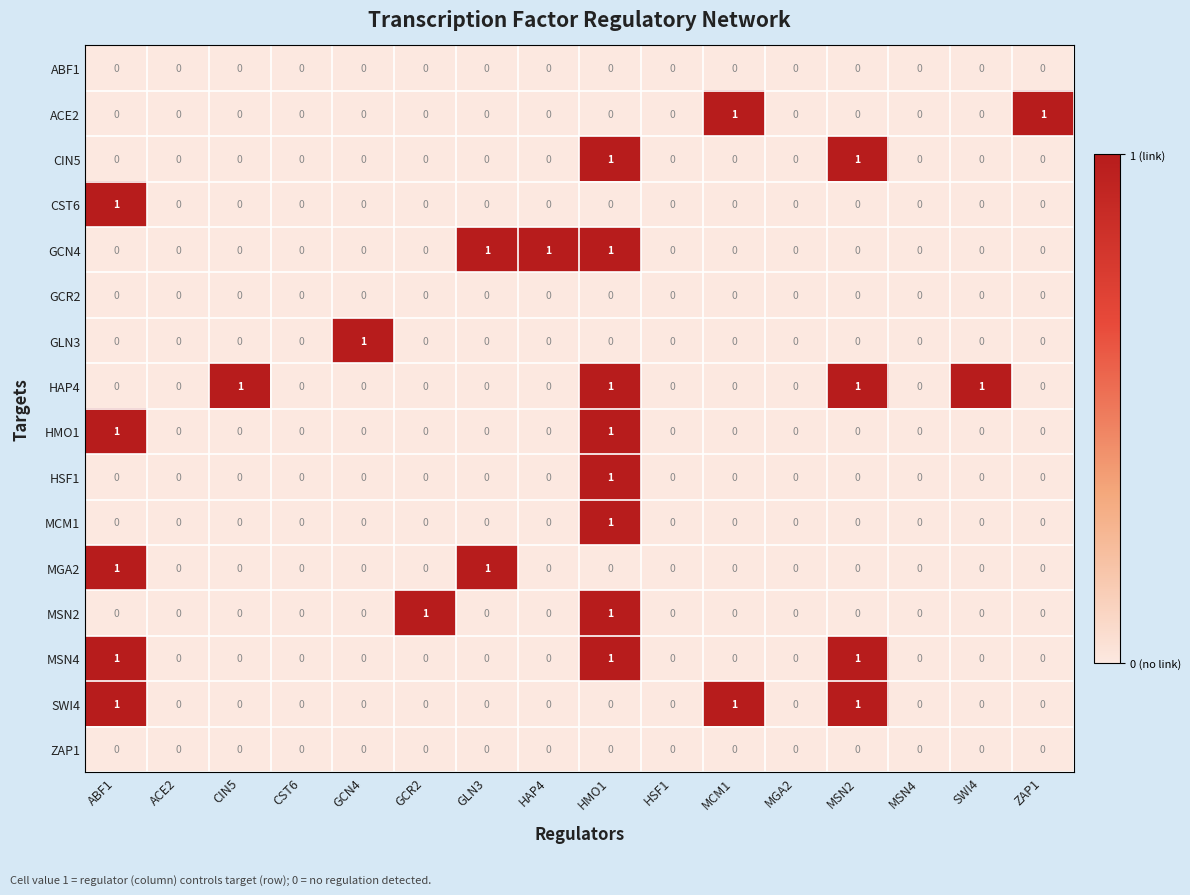

At which category is the sum across all series the highest?

HMO1